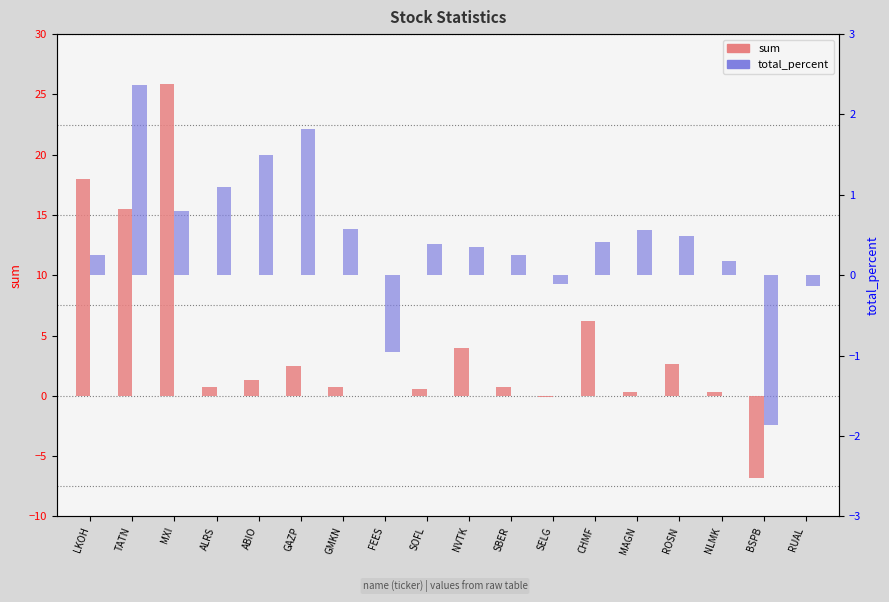

What is the average value of the sum series?

4.0